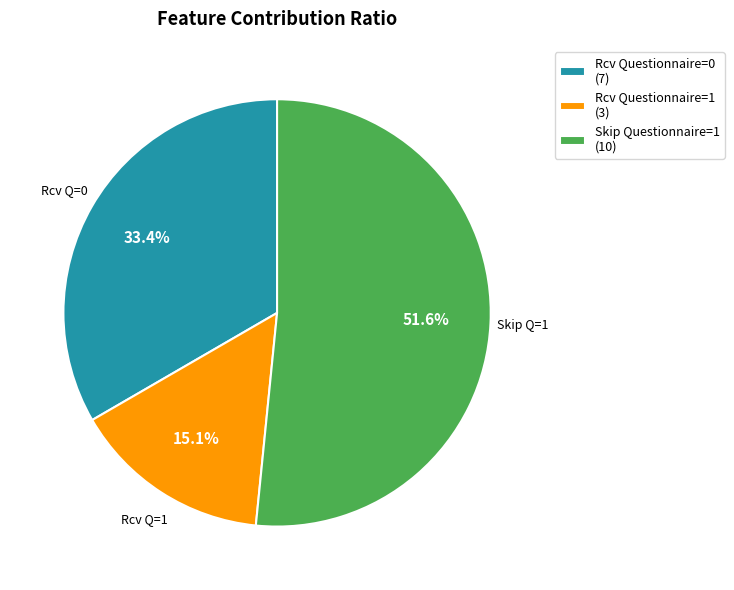

Approximately how many times larger is the value at Rcv Questionnaire=1 (3) compared to Rcv Questionnaire=0 (7)?

0.5